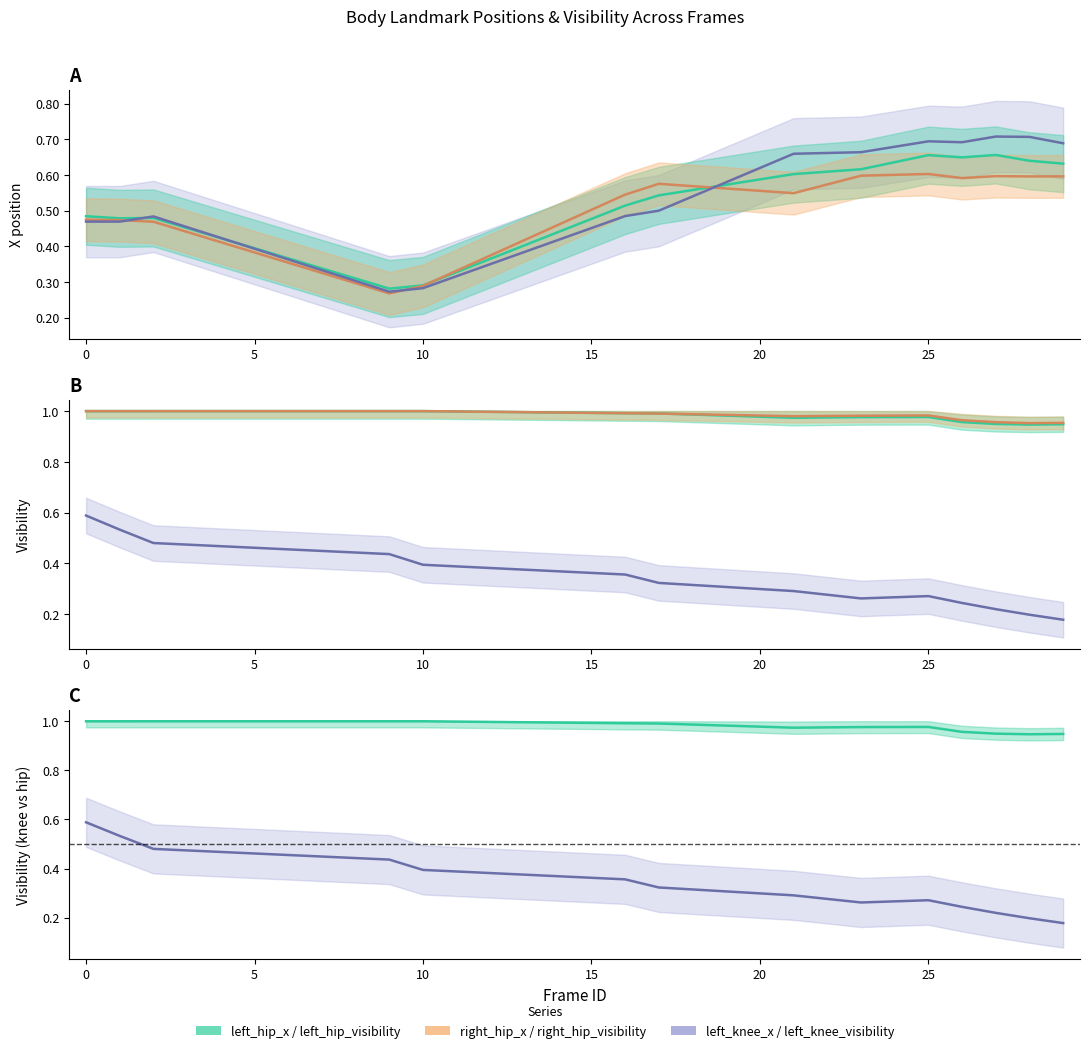

The right_hip_x series shows 0.9 at 16. True or false?

False